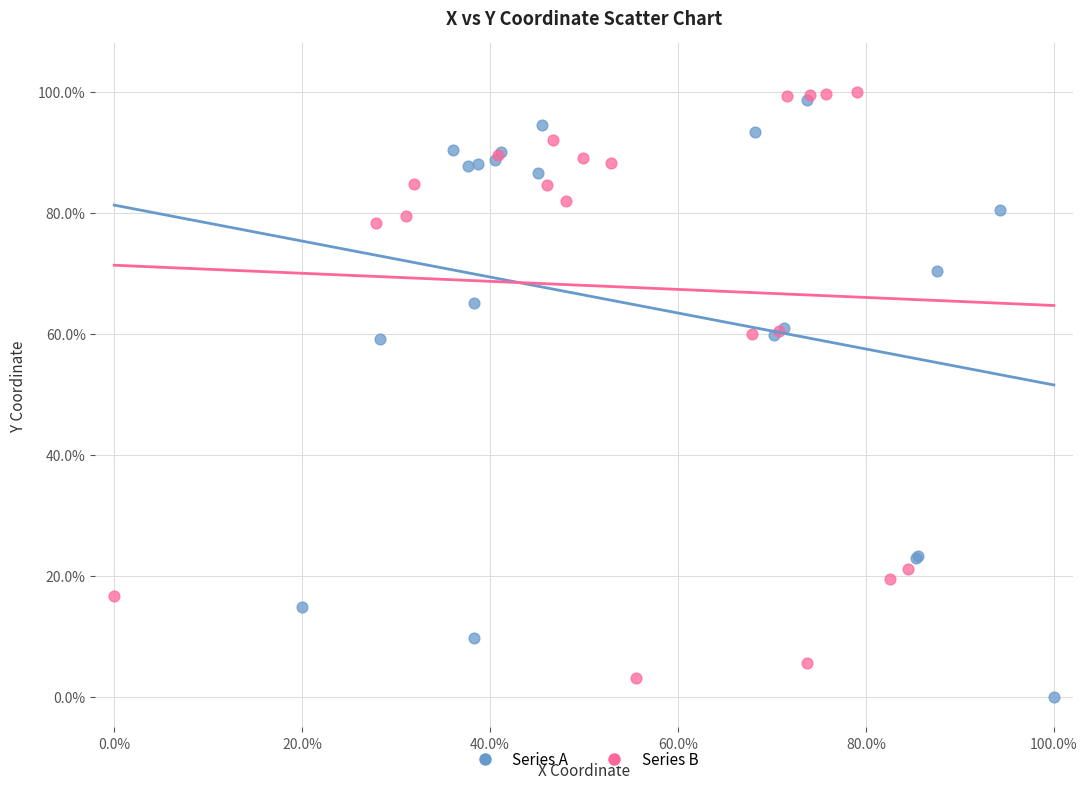

Which series contains the highest Y value?

Series B